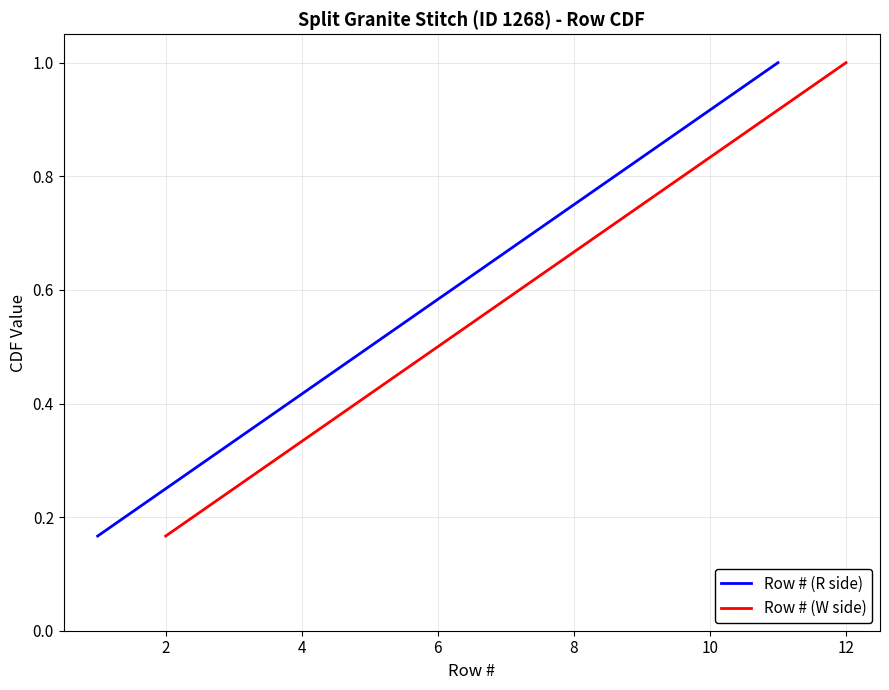

Is this an area chart (filled region under the line)?

No